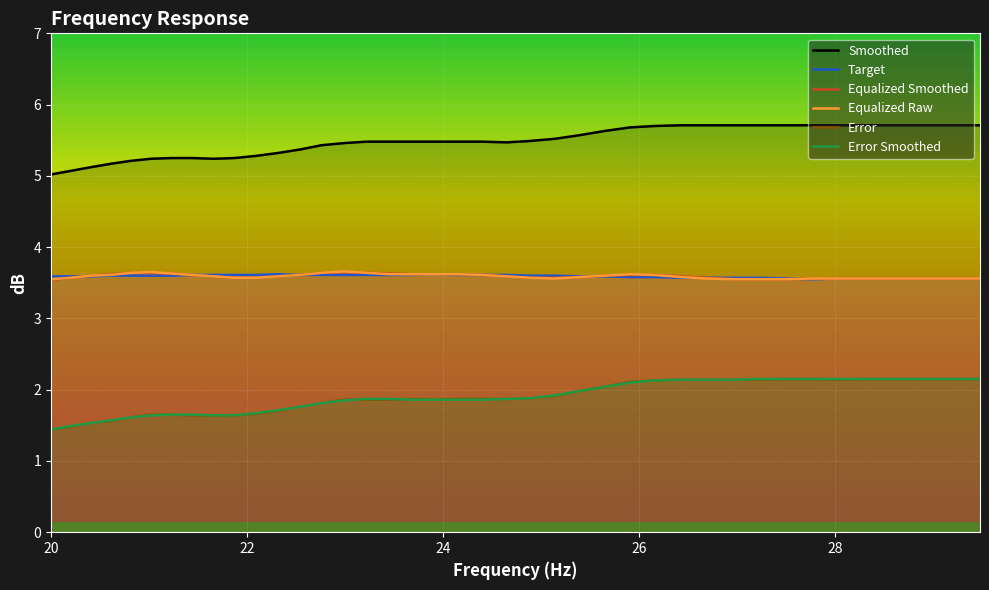

True or false: Equalized Raw and Smoothed cross at least once.

False